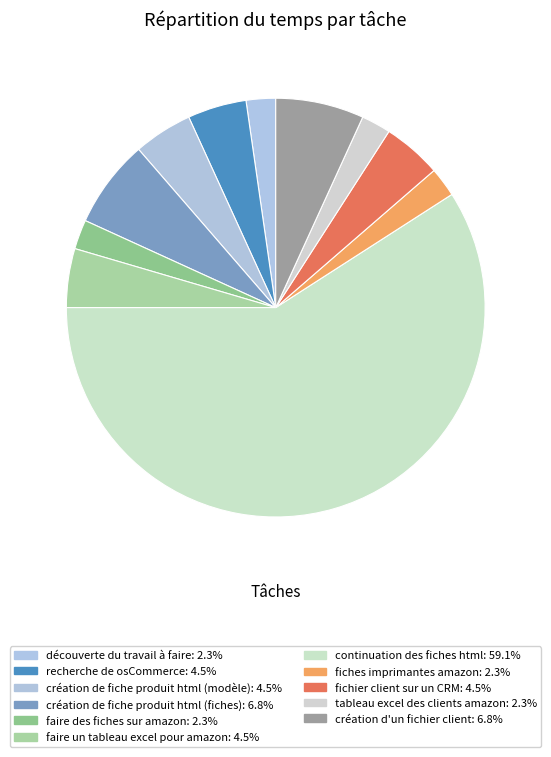

What is the majority slice?

continuation des fiches html